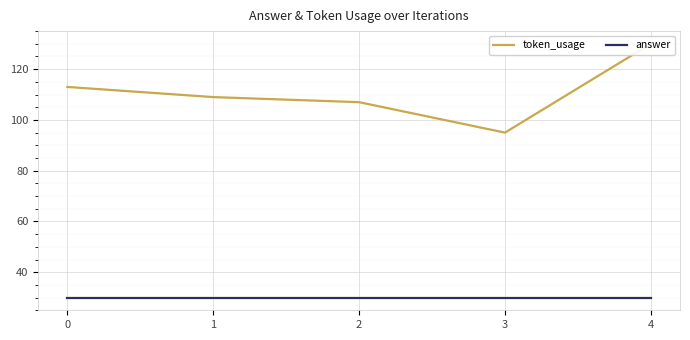

Between 3 and 1, which is larger?

1